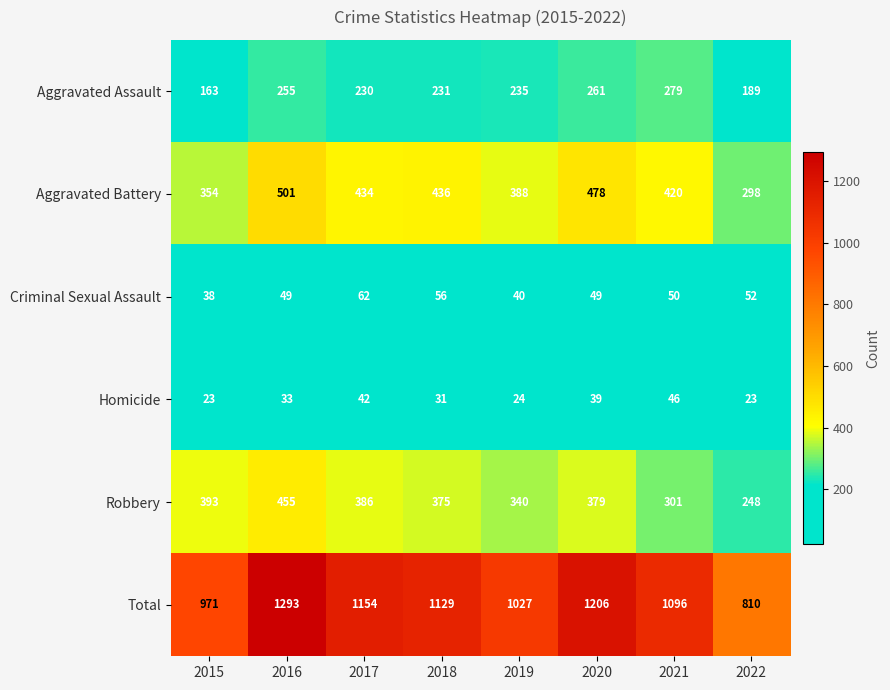

What is the average value of the Total series?

1086